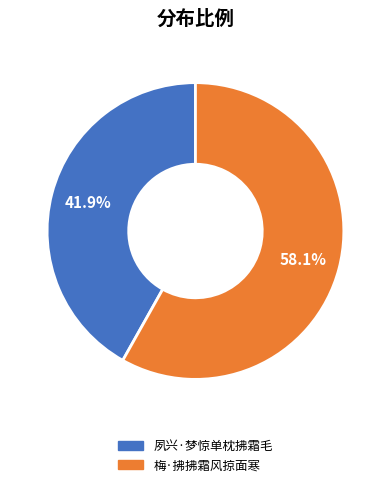

Which has a higher value, 梅·拂拂霜风掠面寒 or 夙兴·梦惊单枕拂霜毛?

梅·拂拂霜风掠面寒